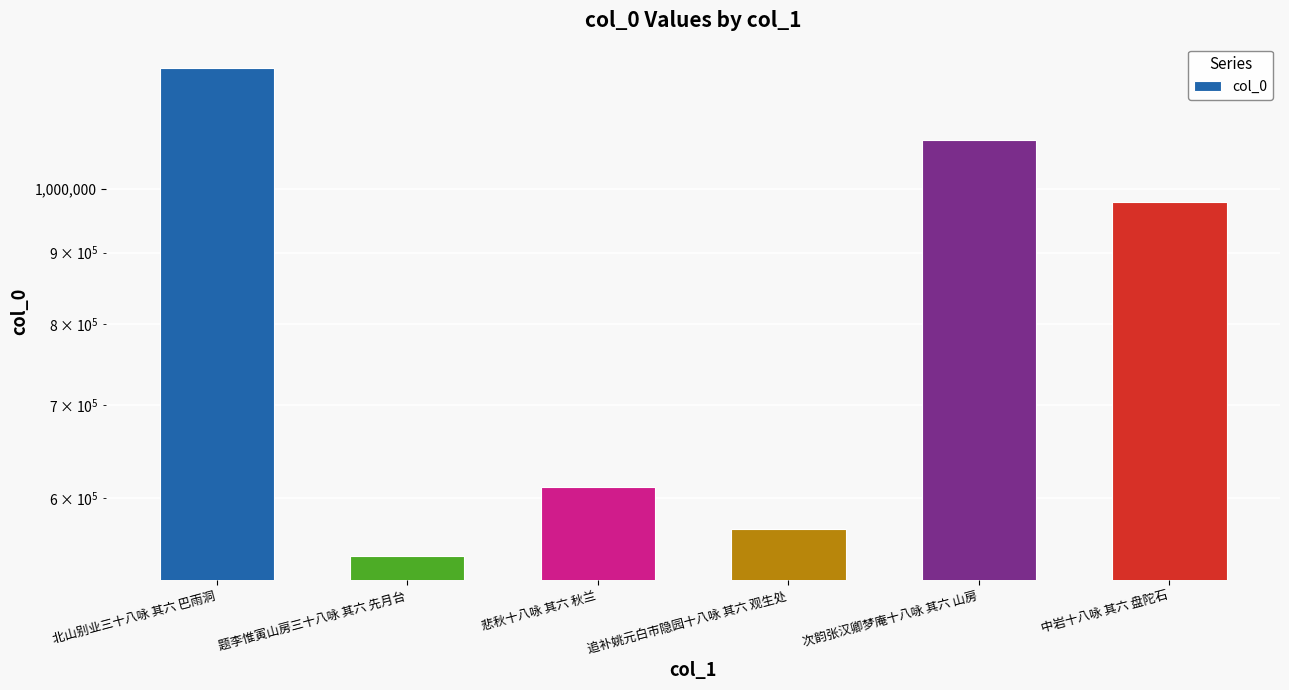

How many values are below 978581?

3